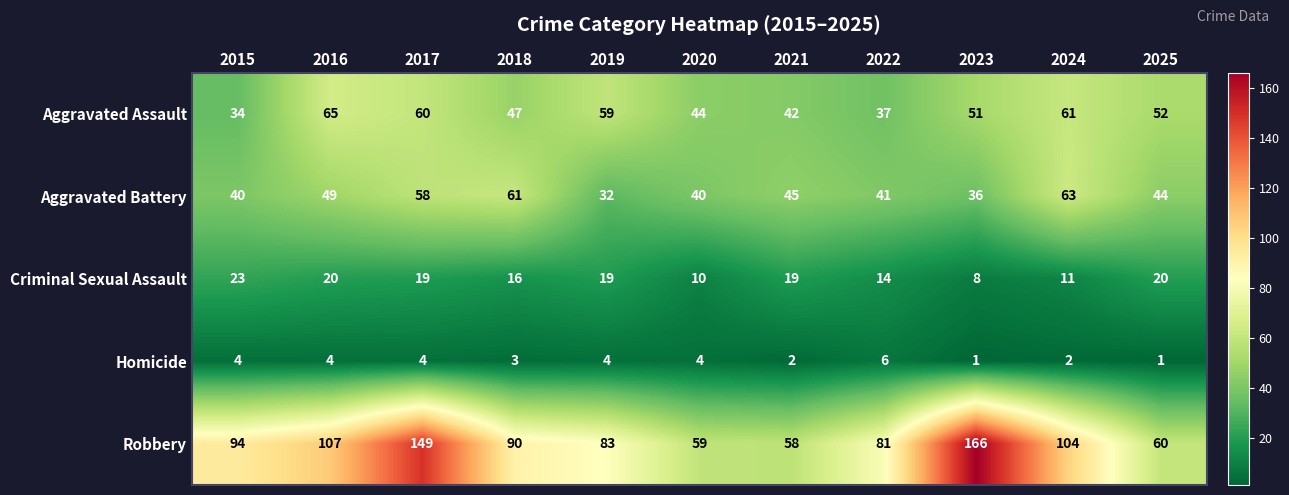

What is the maximum value shown in the chart?

166